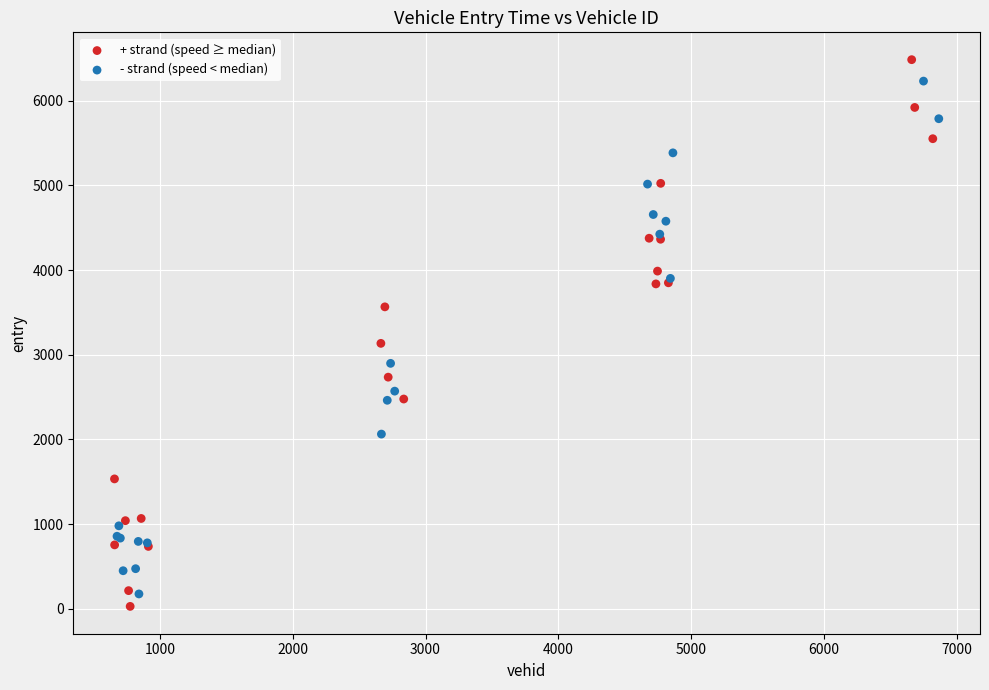

What are all the series names shown in the legend?

+ strand (speed ≥ median), - strand (speed < median)